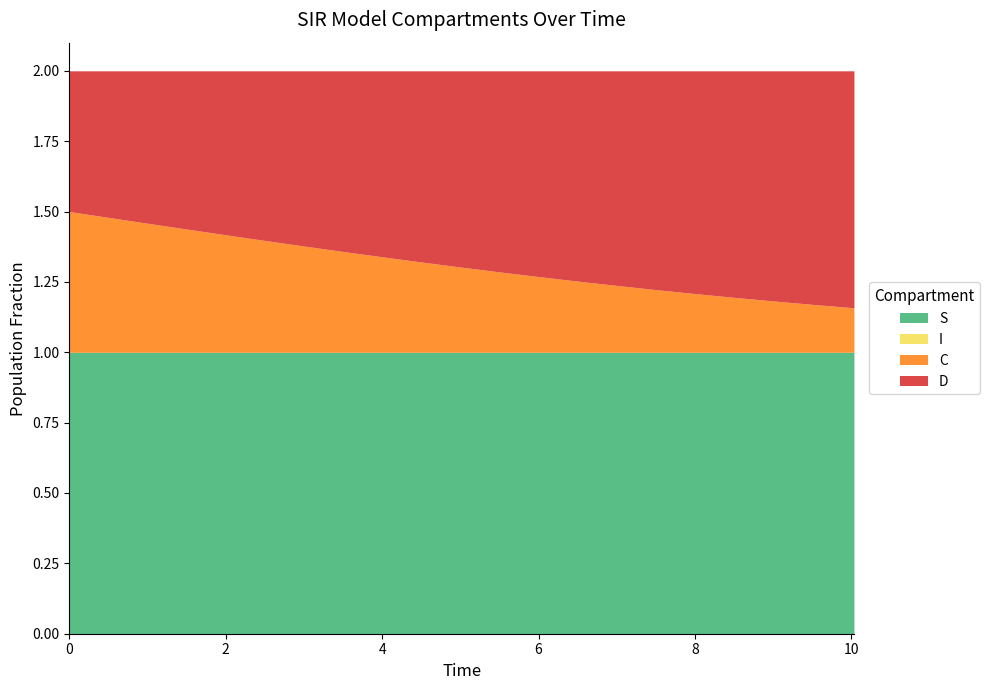

Reading left to right, extract all data points from this chart.

S: 0=1.0	1=1.0	2=1.0	3=1.0	4=1.0	5=1.0	6=1.0	7=1.0	8=1.0	9=1.0	10=1.0	11=1.0	12=1.0	13=1.0	14=1.0	15=1.0	16=1.0	17=1.0	18=1.0	19=1.0	20=1.0
I: 0=0.0	1=0.0	2=0.0	3=0.0	4=0.0	5=0.0	6=0.0	7=0.0	8=0.0	9=0.0	10=0.0	11=0.0	12=0.0	13=0.0	14=0.0	15=0.0	16=0.0	17=0.0	18=0.0	19=0.0	20=0.0
C: 0=0.5	1=0.5	2=0.5	3=0.4	4=0.4	5=0.4	6=0.4	7=0.4	8=0.3	9=0.3	10=0.3	11=0.3	12=0.3	13=0.3	14=0.2	15=0.2	16=0.2	17=0.2	18=0.2	19=0.2	20=0.2
D: 0=0.5	1=0.5	2=0.5	3=0.6	4=0.6	5=0.6	6=0.6	7=0.6	8=0.7	9=0.7	10=0.7	11=0.7	12=0.7	13=0.7	14=0.8	15=0.8	16=0.8	17=0.8	18=0.8	19=0.8	20=0.8